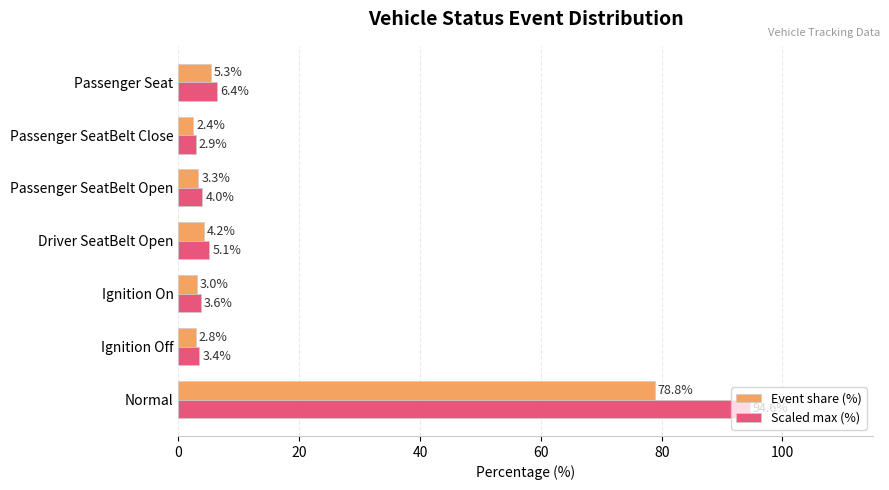

List the labels in order of Scaled max (%) value, largest first.

Normal, Passenger Seat, Driver SeatBelt Open, Passenger SeatBelt Open, Ignition On, Ignition Off, Passenger SeatBelt Close